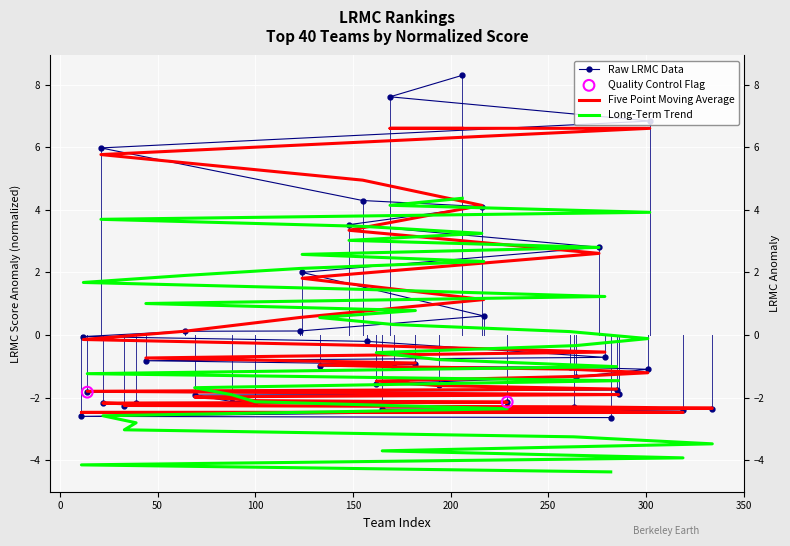

At how many categories does at least one series exceed 0?

20